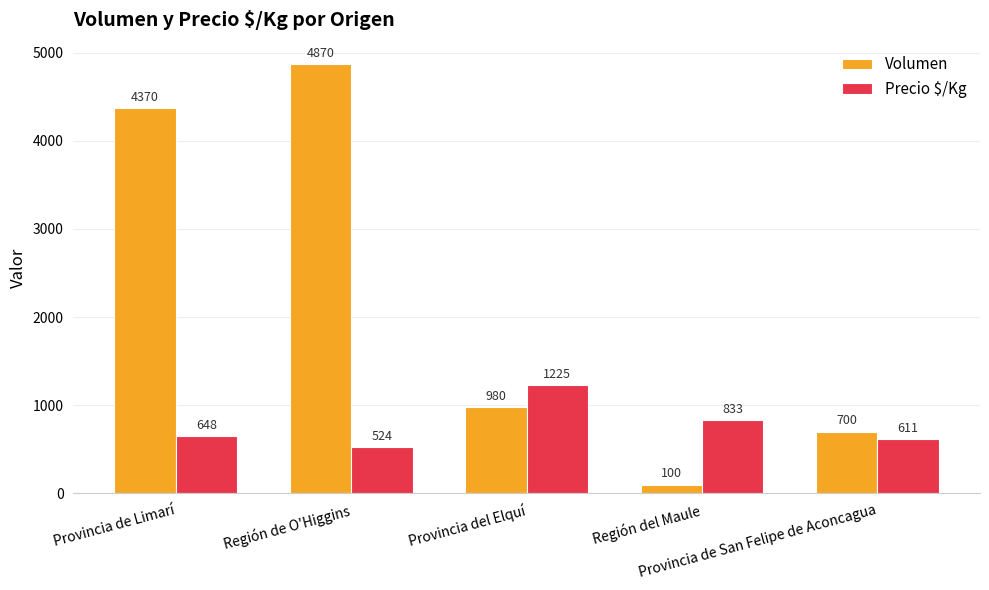

How many data points does each series have?

5